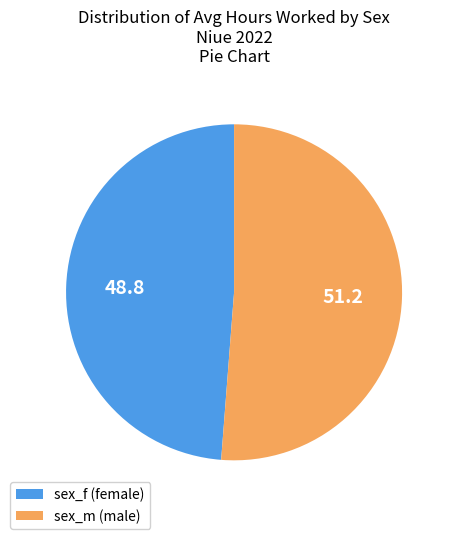

Combined, do sex_m (male) and sex_f (female) account for over 50%?

Yes